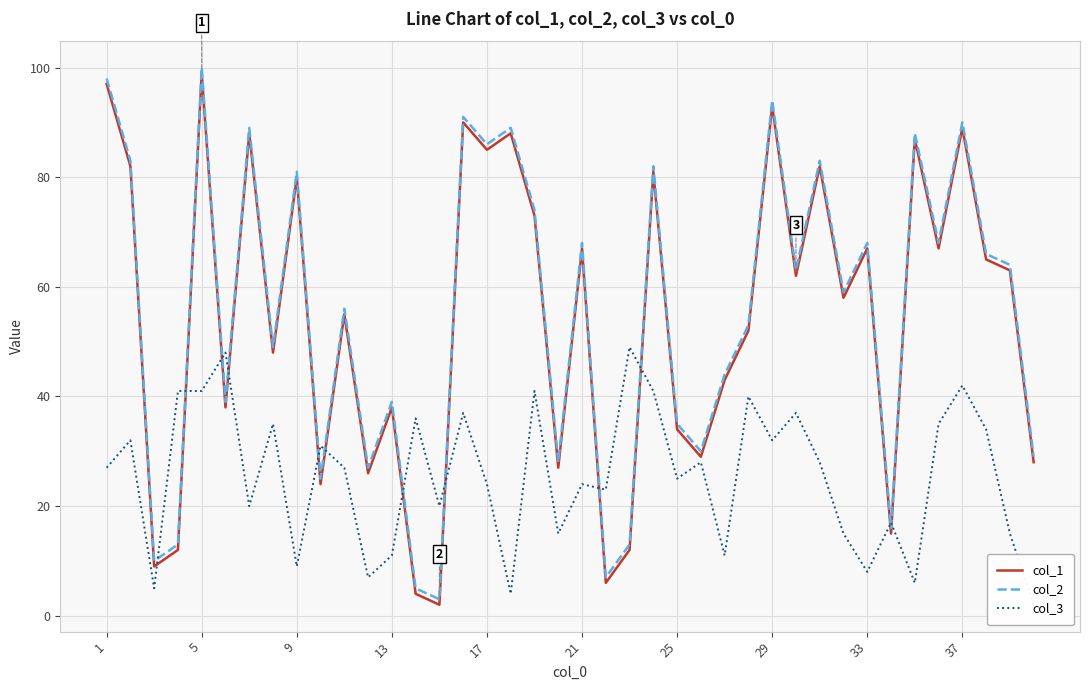

Is it true that col_2 equals 68 at 33?

True